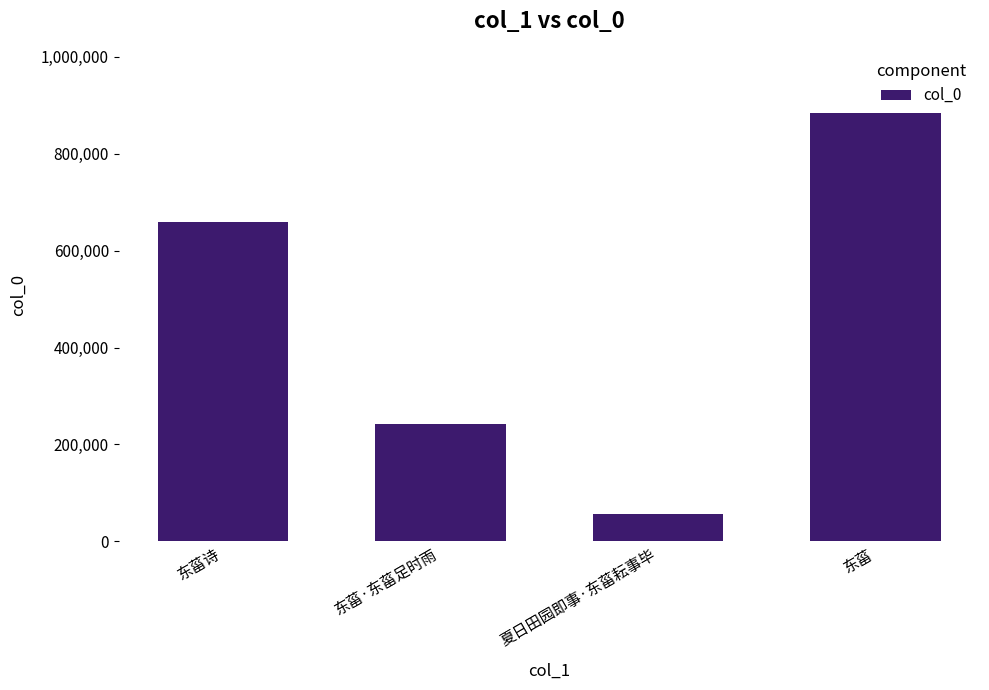

Read the value at 东菑.

883942